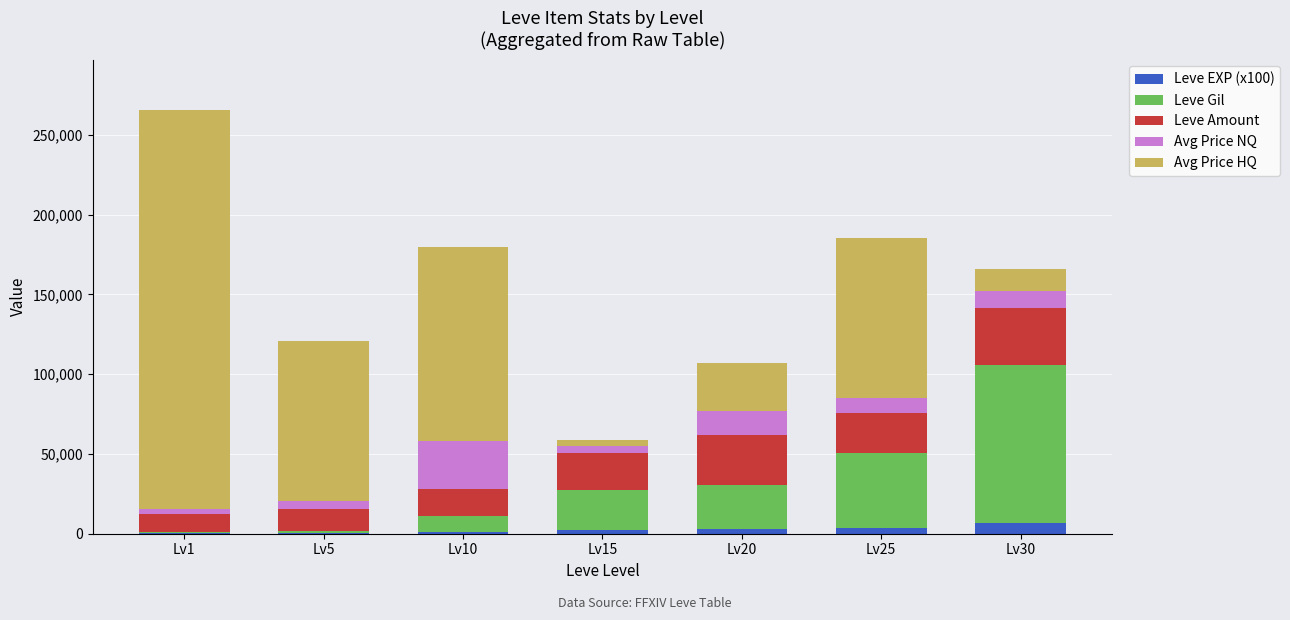

At which category is the sum across all series the highest?

Lv1